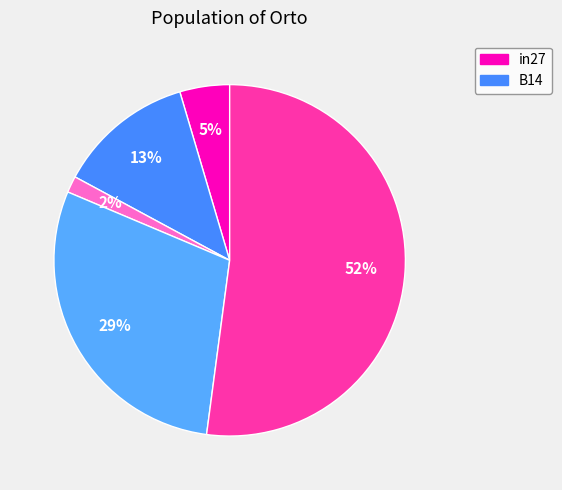

How many segments does this pie chart have?

5